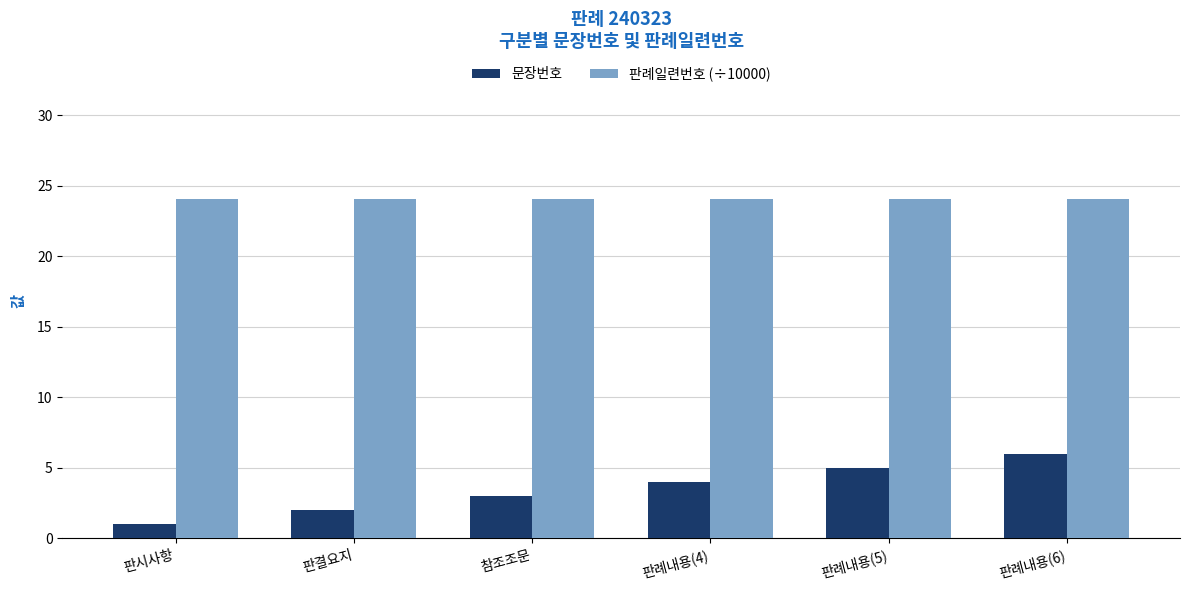

The value of 문장번호 at 판례내용(5) is 5.0. True or false?

True